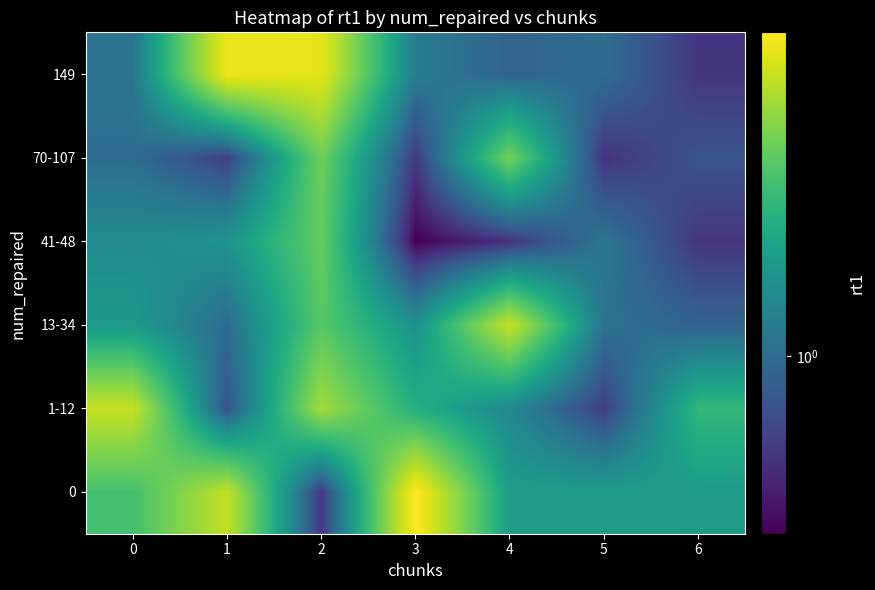

Which has a higher value, 0 or 1?

1